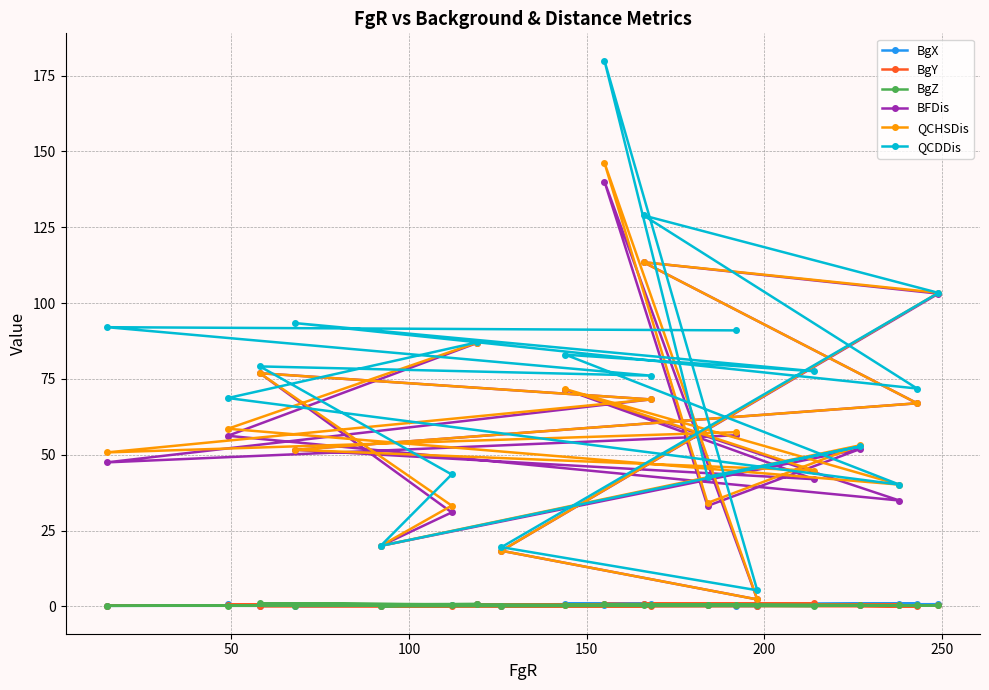

Which series has the largest total across all categories?

QCDDis